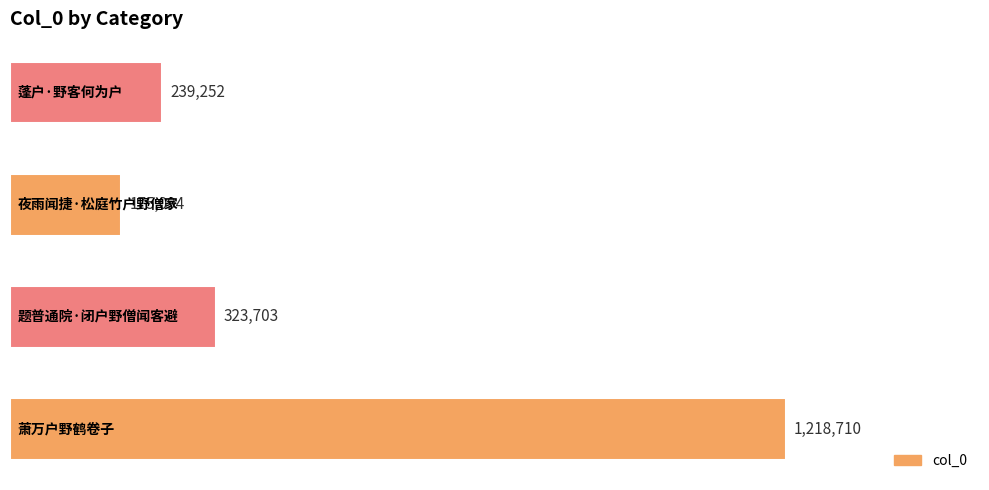

What is the greatest value displayed?

1218710